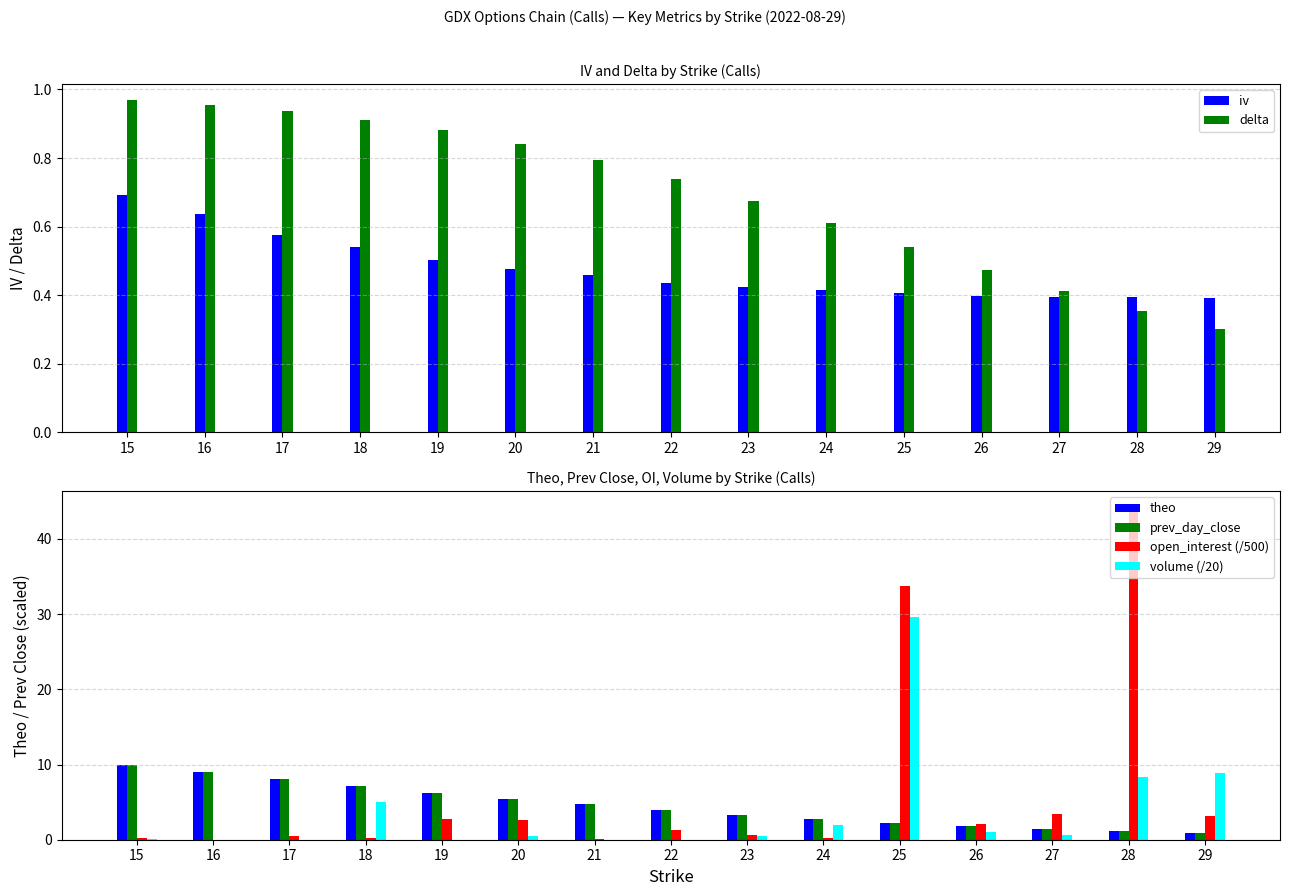

How many bars are there in total?

90